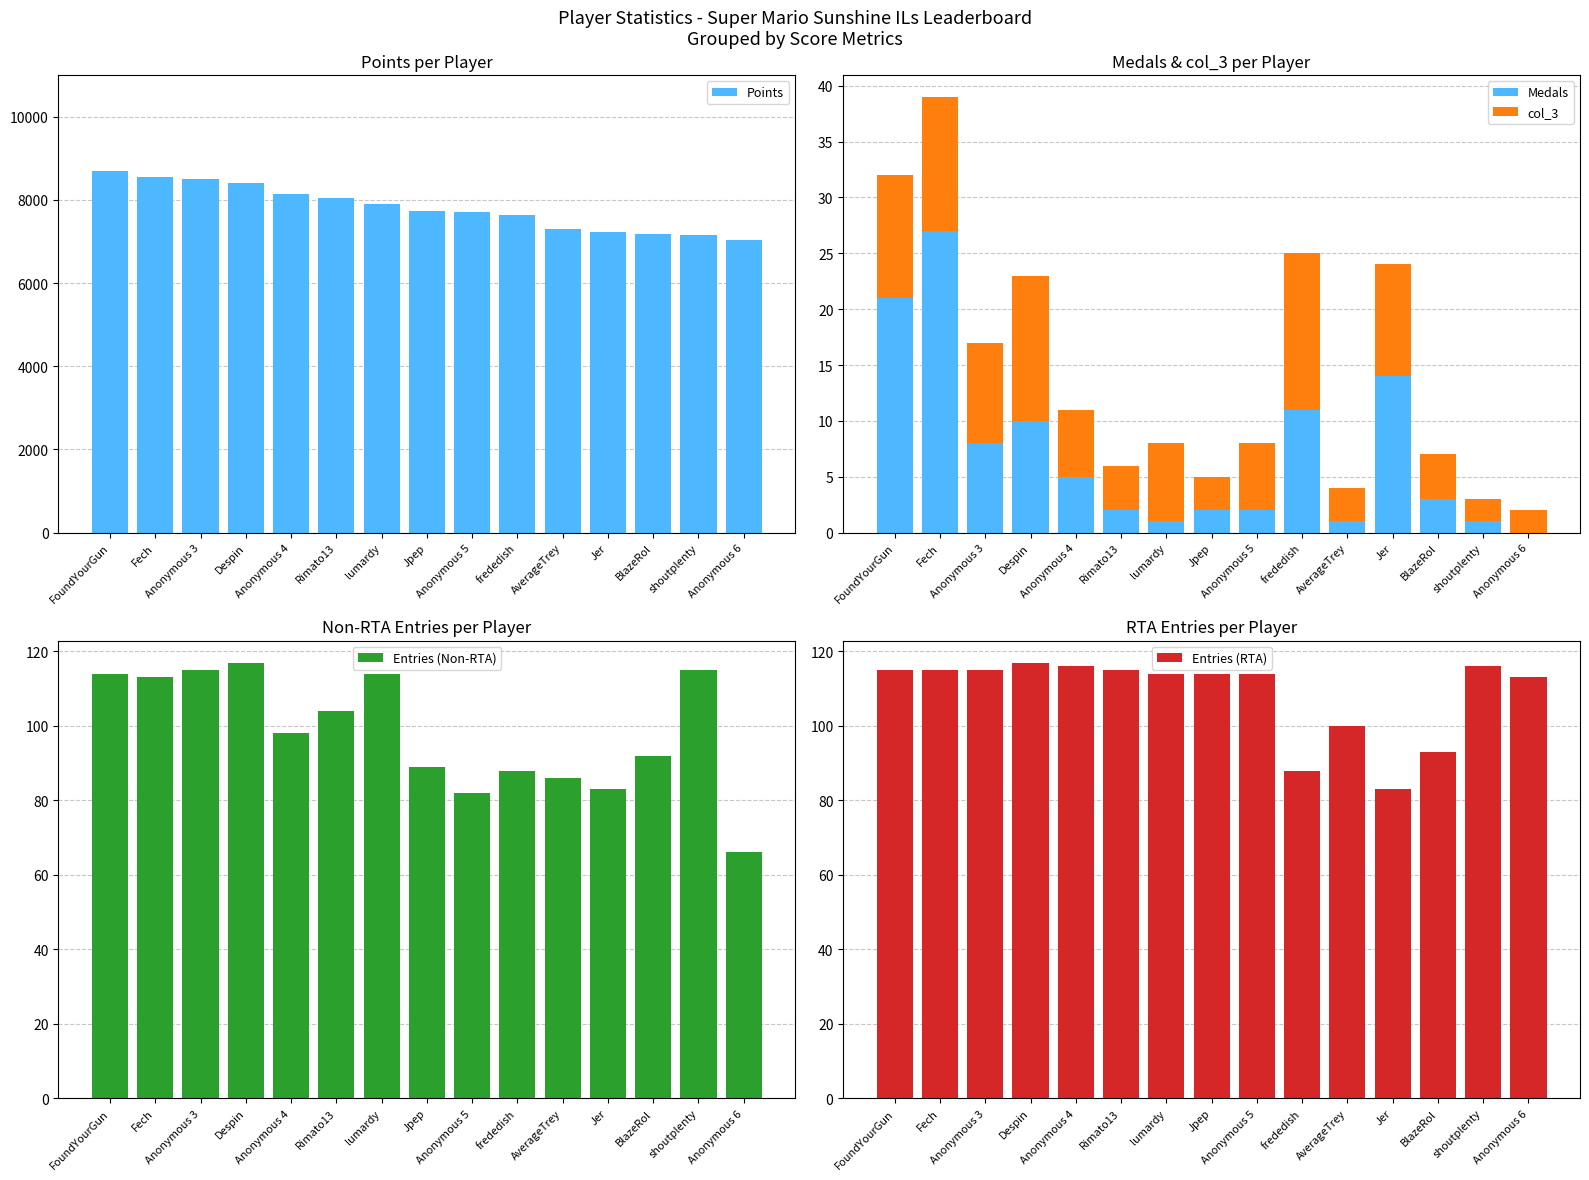

At which category is the sum across all series the highest?

FoundYourGun